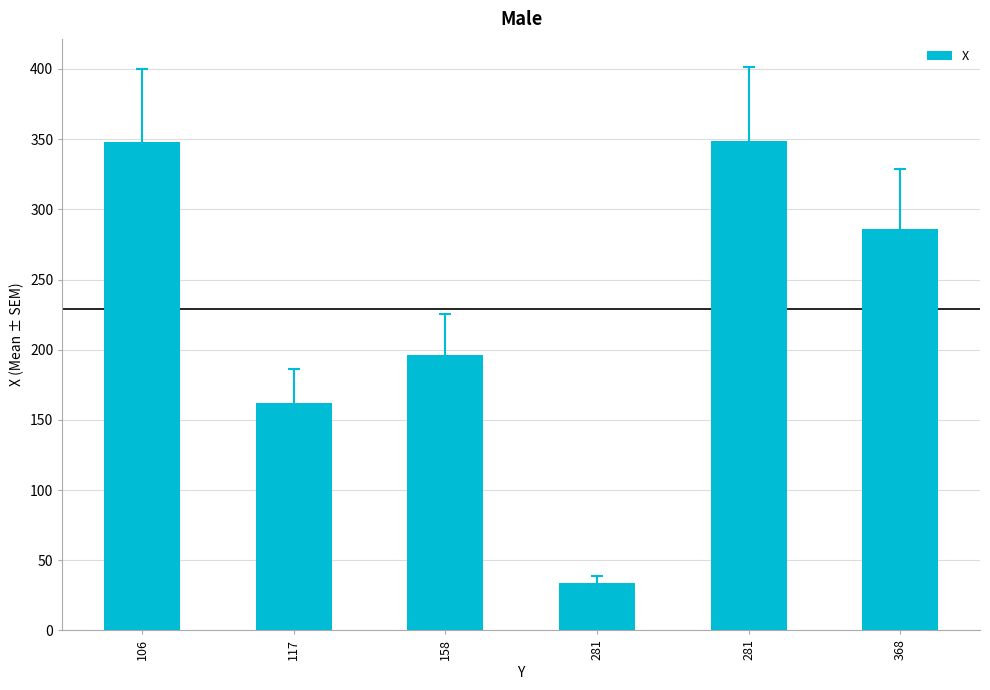

Rank the categories by value from lowest to highest.

281, 117, 158, 368, 106, 281